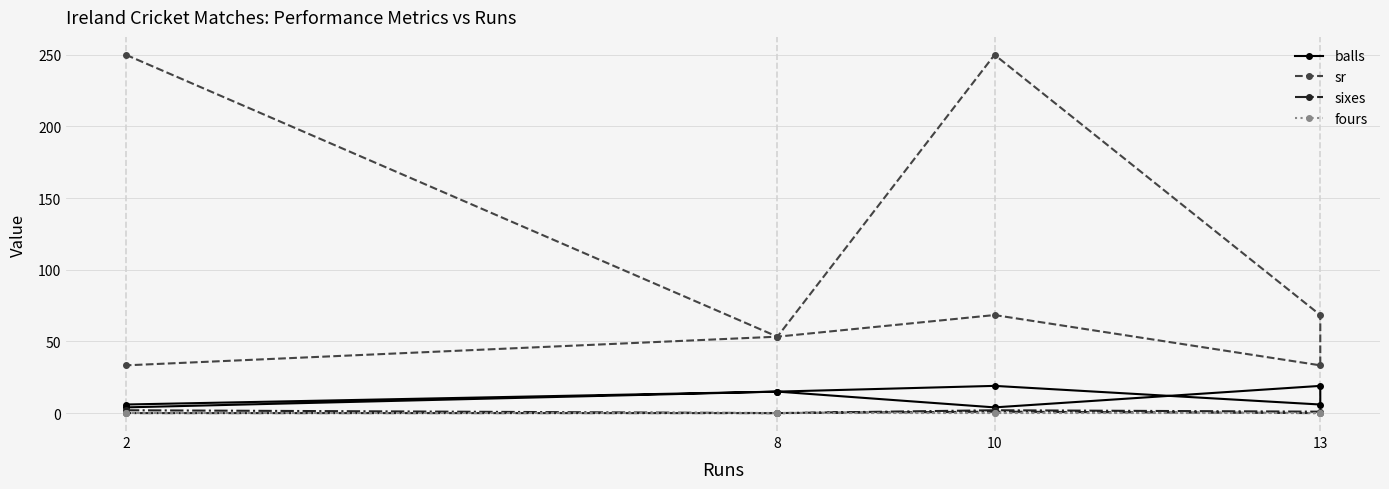

Reading left to right, transcribe all the data shown in this chart.

balls: 4.0	15.0	19.0	6.0	19.0	4.0	15.0	6.0
sr: 250.0	53.3	68.4	33.3	68.4	250.0	53.3	33.3
sixes: 2.0	0.0	1.0	0.0	1.0	2.0	0.0	0.0
fours: 0.0	0.0	0.0	0.0	0.0	0.0	0.0	0.0